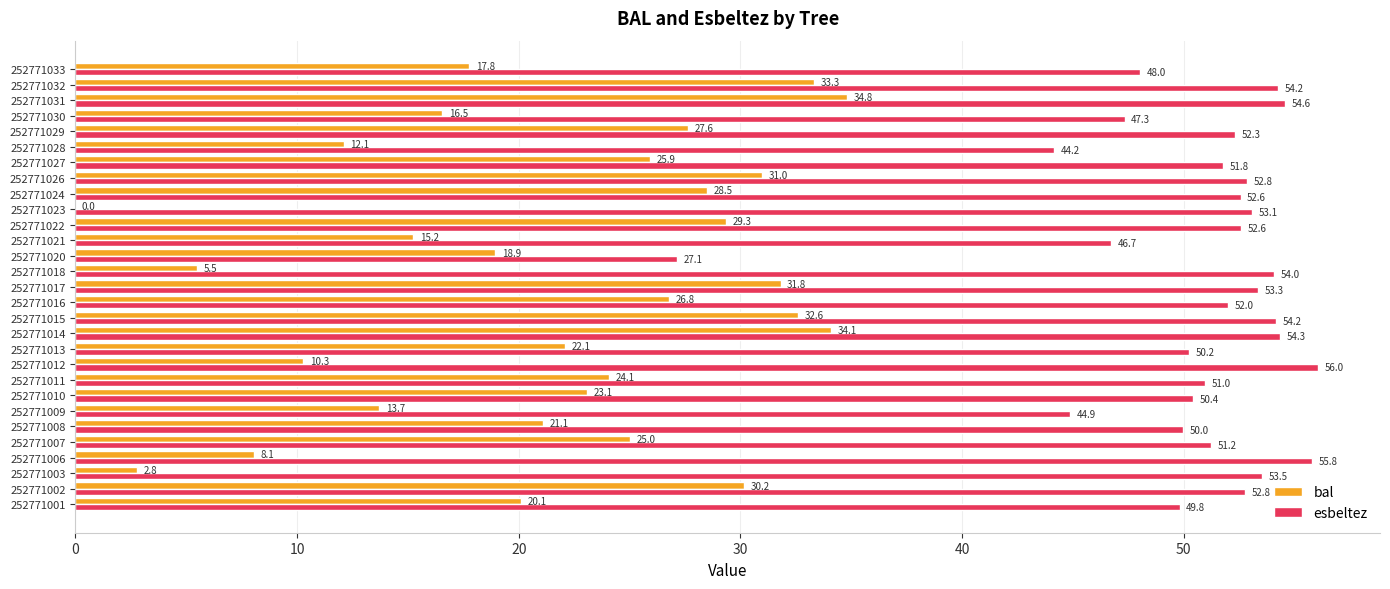

Which series changed the most between 252771013 and 252771014?

bal